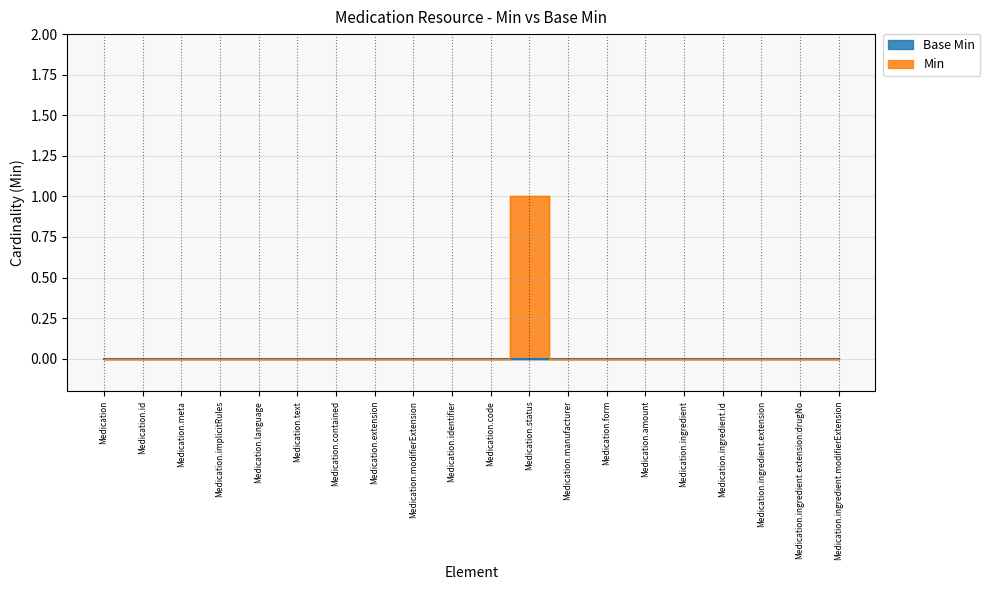

What is the change in value from Medication.meta to Medication.status?

+1